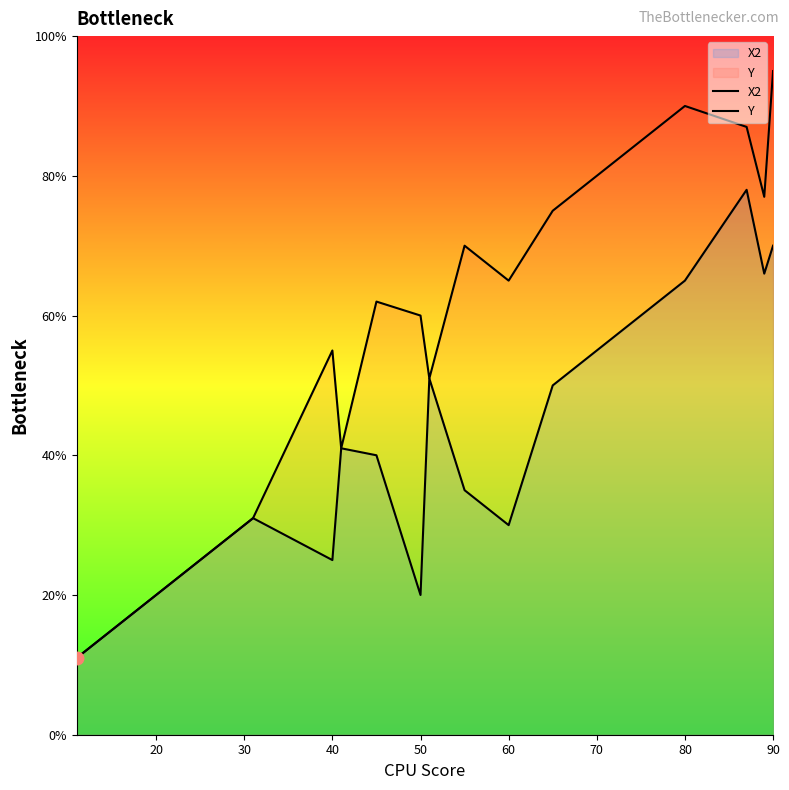

Where is X2 nearest to the value 44?

50